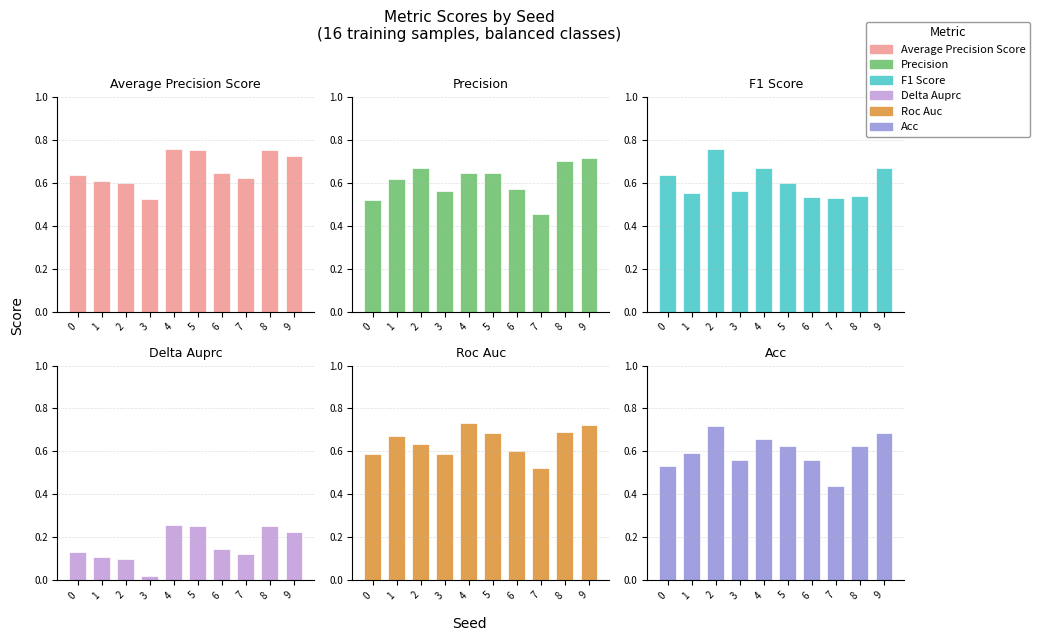

Is the value of f1_score at 5 greater than the value of average_precision_score at 2?

No